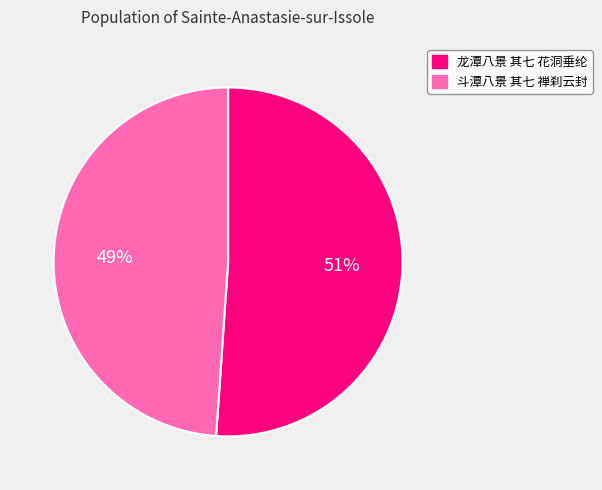

Which slice represents more than half of the pie?

龙潭八景 其七 花洞垂纶